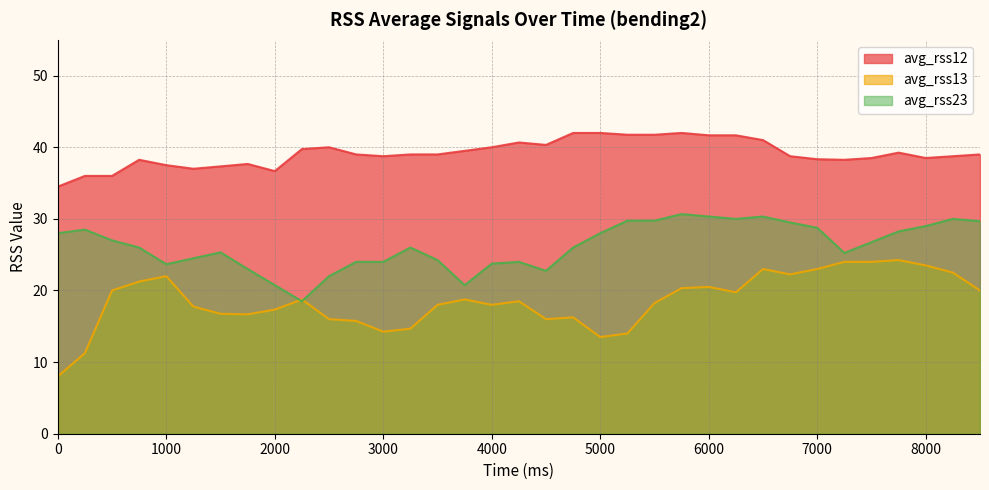

What is the total value across all series at 3000?

77.0